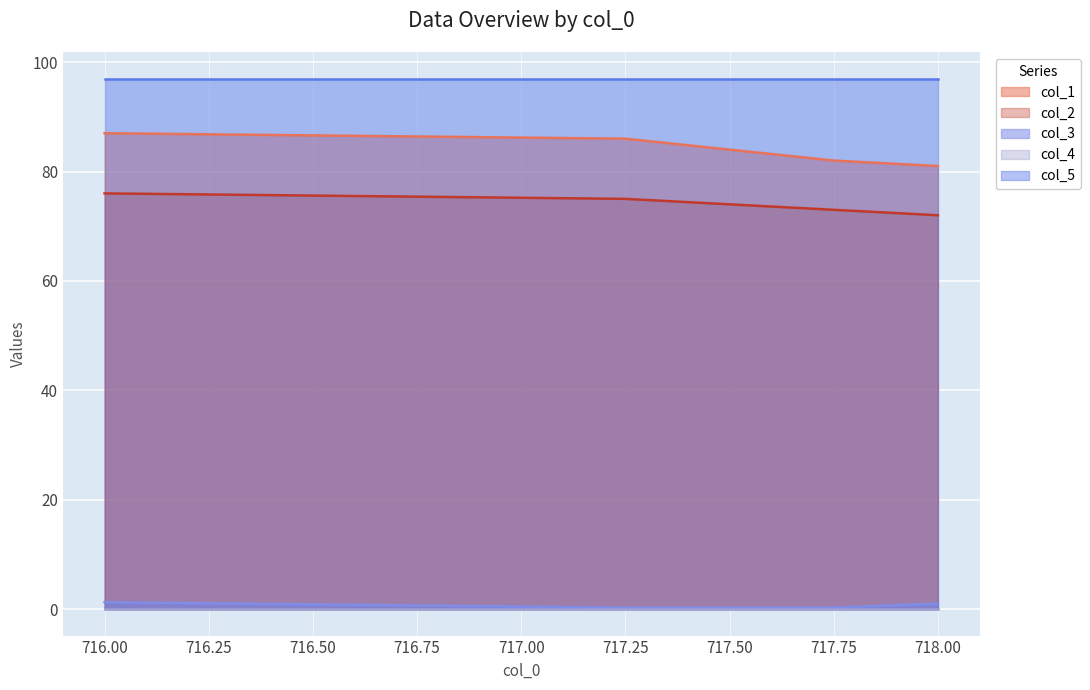

What is the sum of the col_3 values at 718.0 and 717.25?

1.2